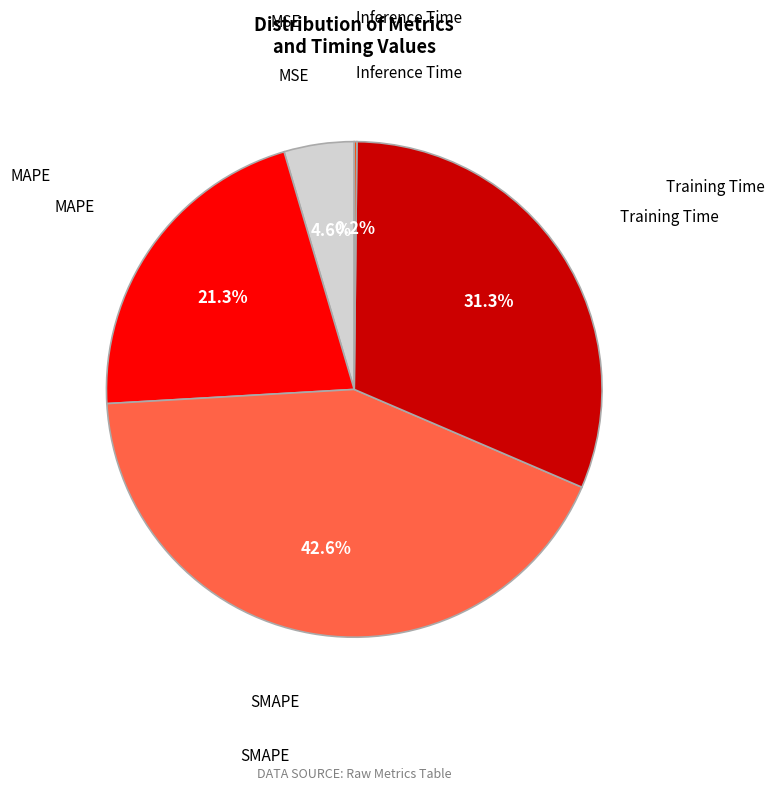

Is there any slice that represents more than half of the pie?

No